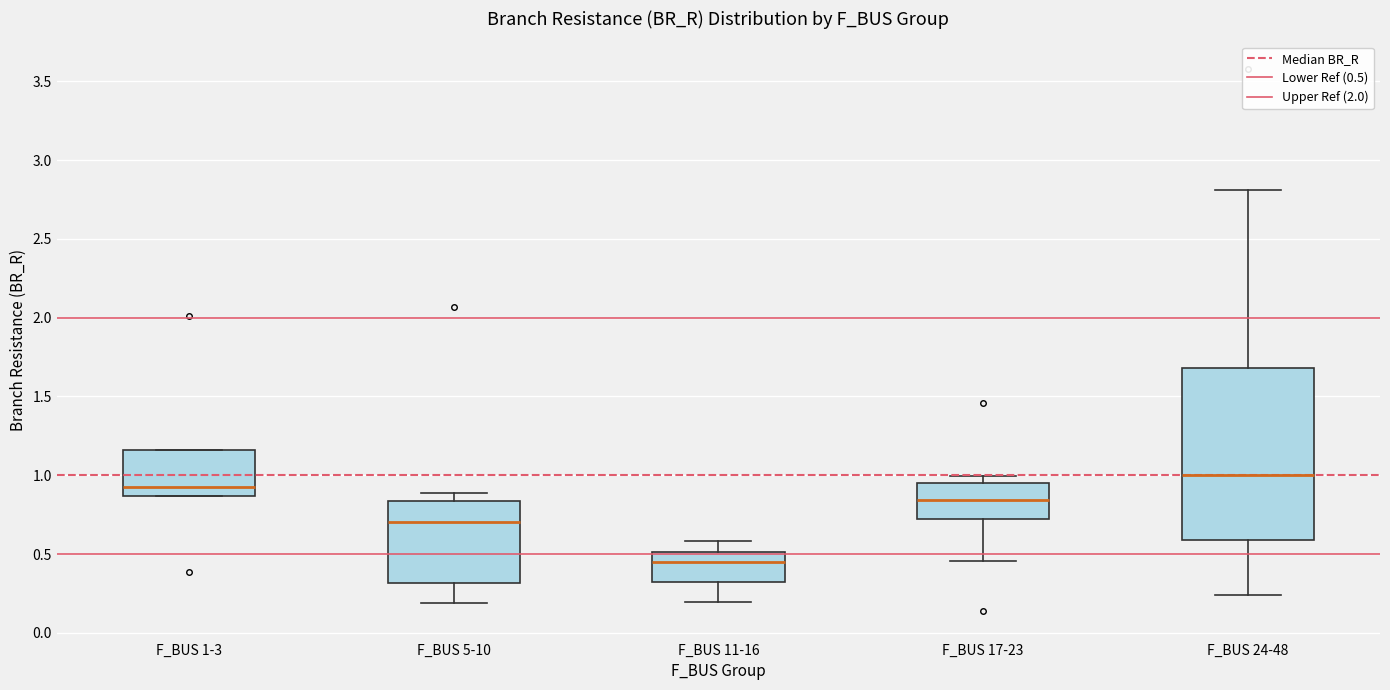

Where does the lower whisker of the box for F_BUS 11-16 end on the y-axis? The values are not printed on the chart, so give them approximately, as read against the axis.

0.20